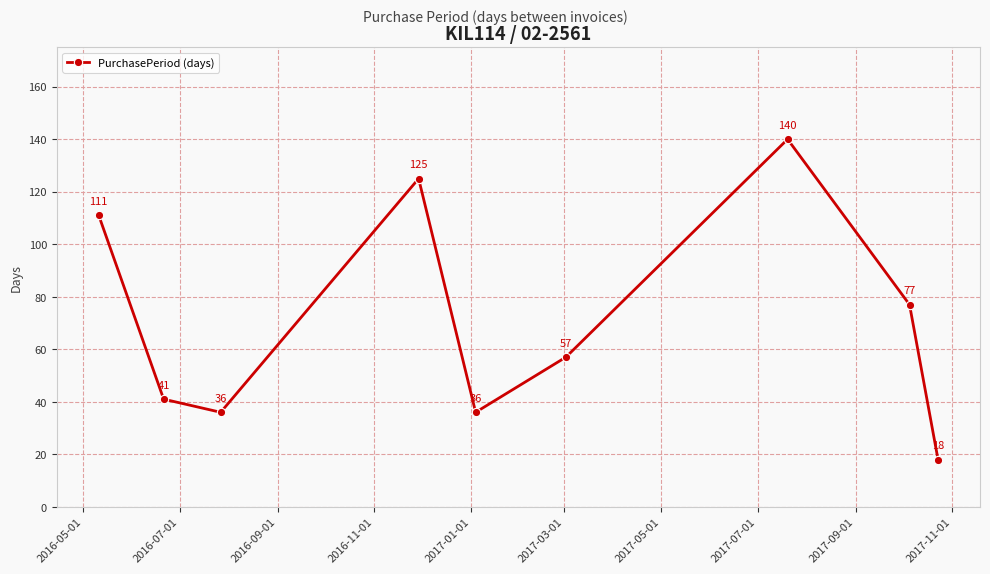

How many points are higher than both their immediate neighbors (excluding endpoints)?

2